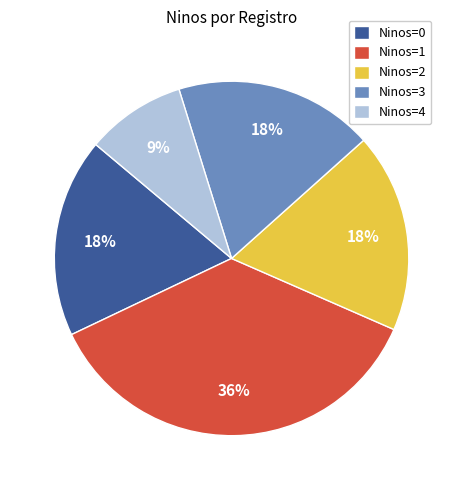

Does Ninos=4 account for over 50% of the chart?

No